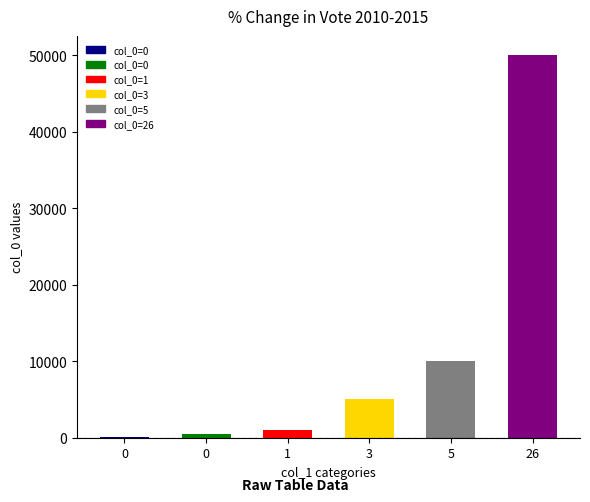

Between 0 and 3, which is larger?

3